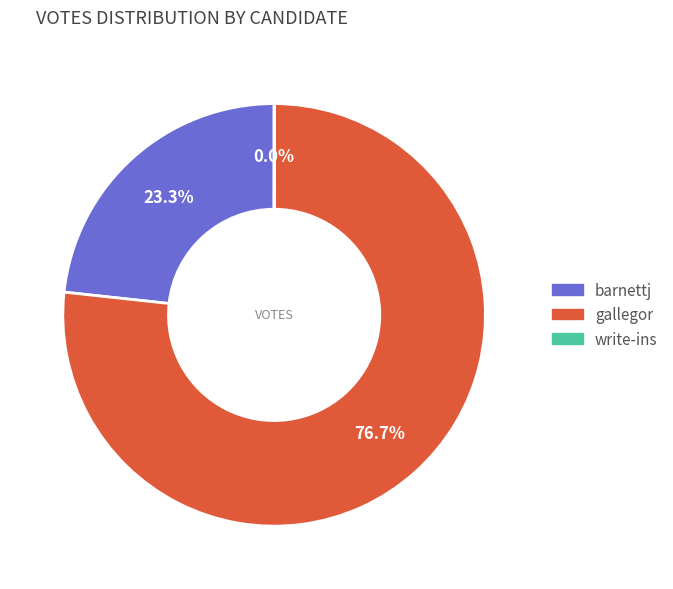

Is it true that barnettj is 38% of the pie?

False